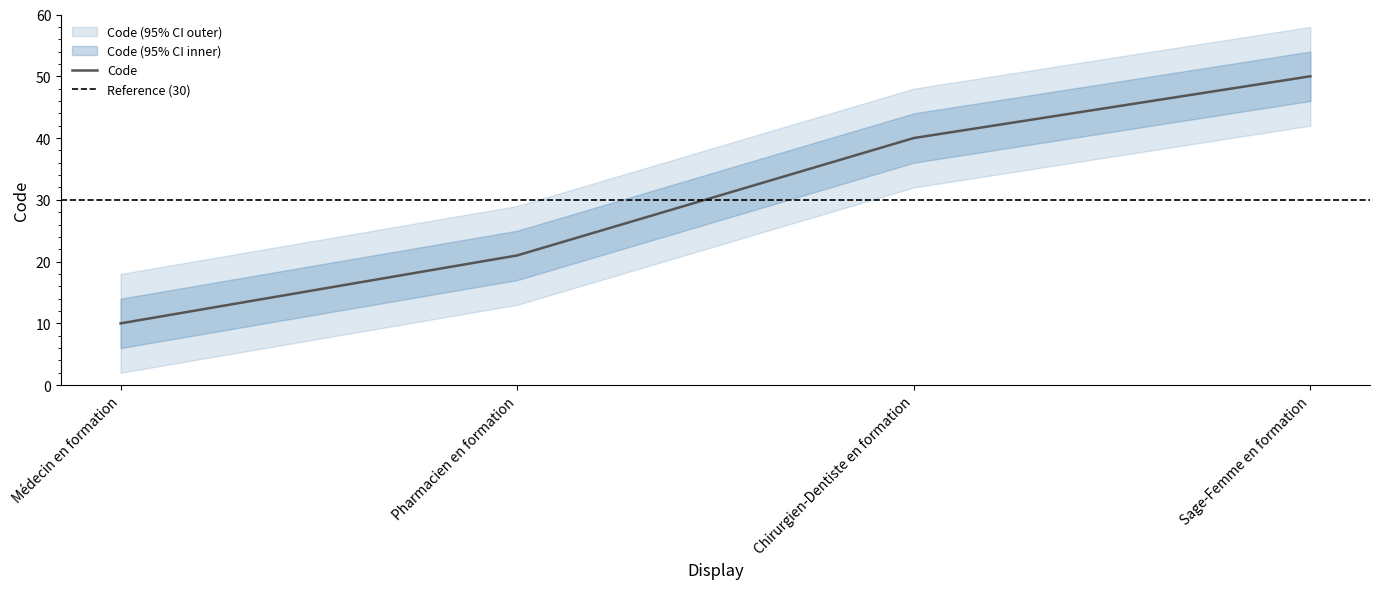

What is the sum of all values?

121